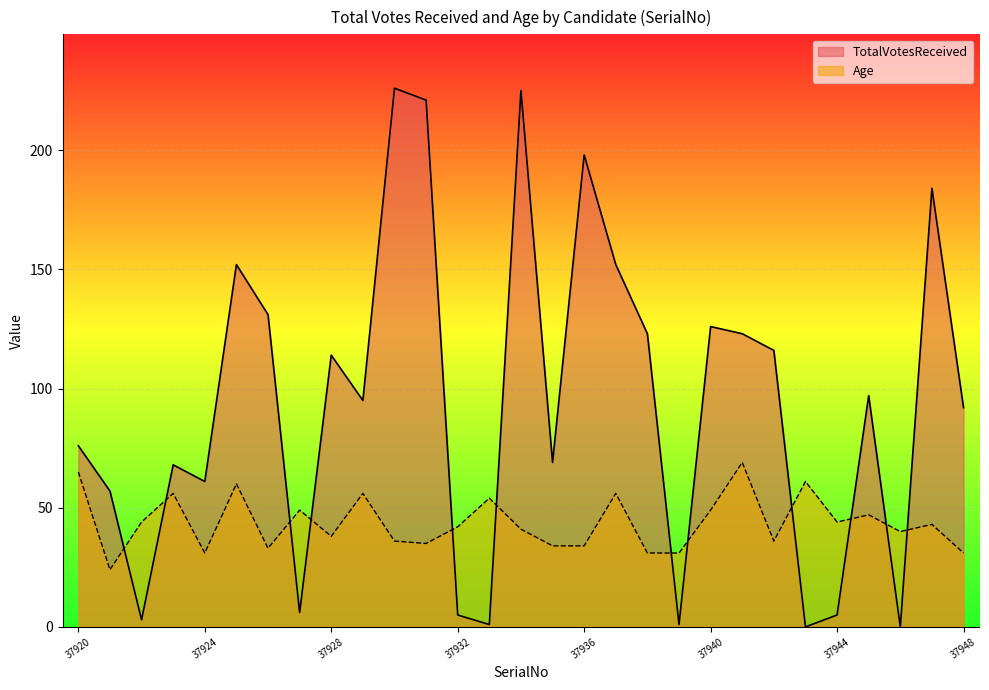

Which has a higher value, 37946 or 37938?

37938